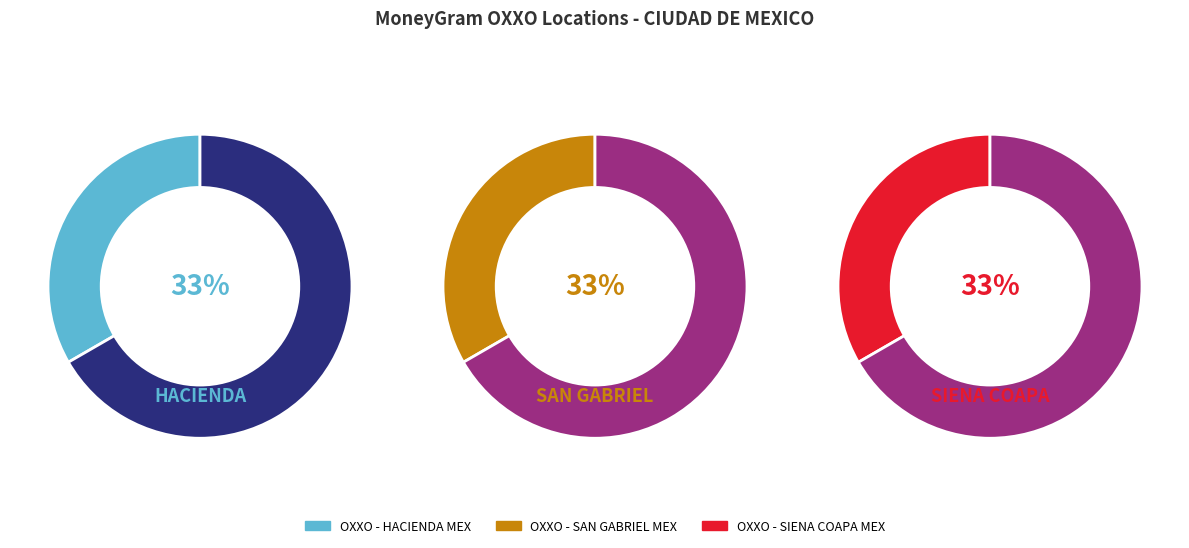

Between OXXO - SIENA COAPA MEX and OXXO - SAN GABRIEL MEX, which is larger?

OXXO - SAN GABRIEL MEX